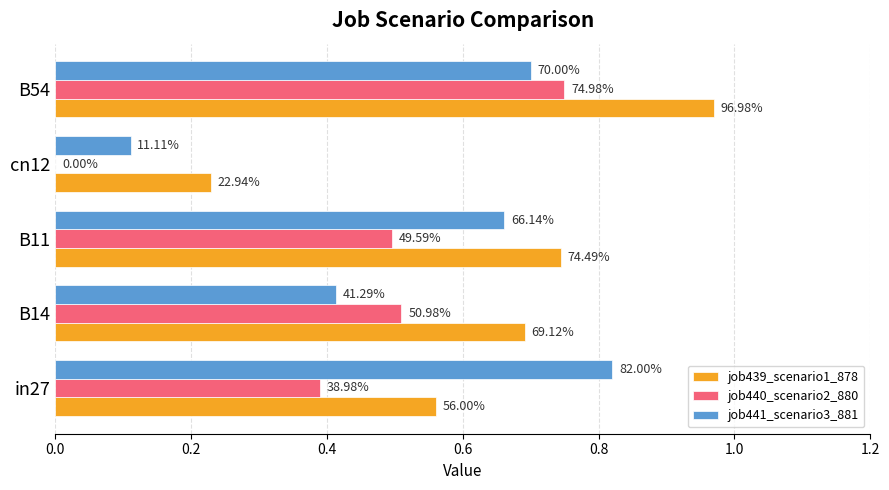

What are all the series names shown in the legend?

job439_scenario1_878, job440_scenario2_880, job441_scenario3_881